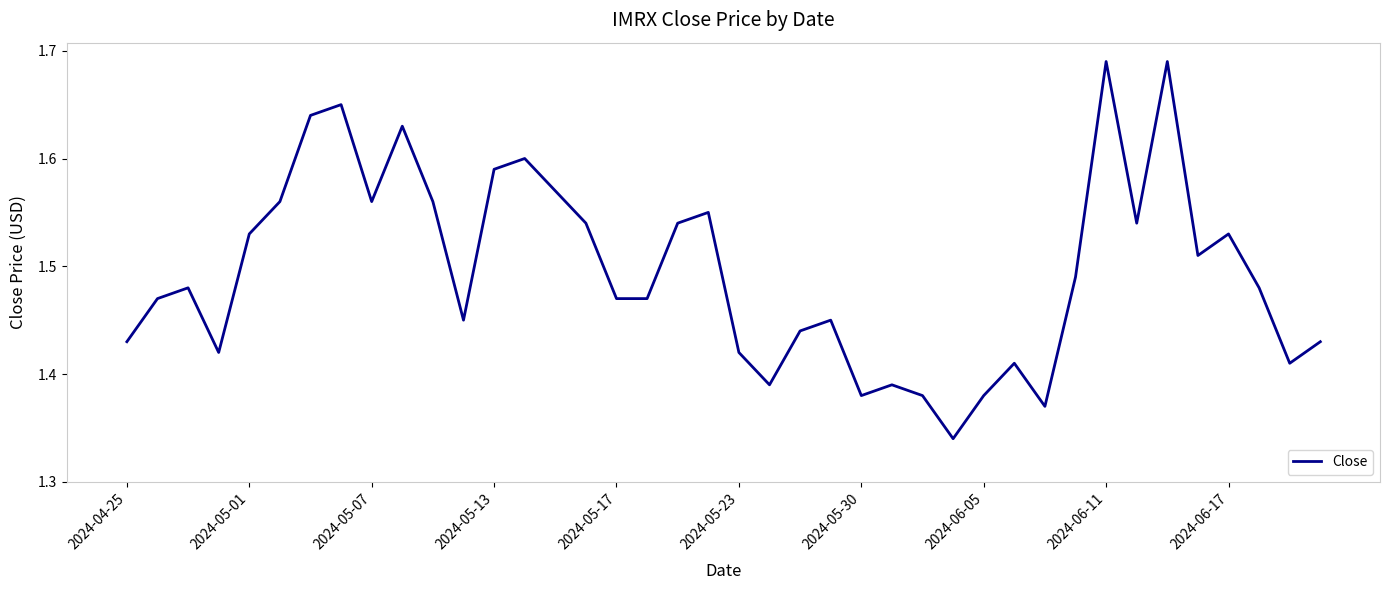

What is the value of the 30th point from the left?

1.4